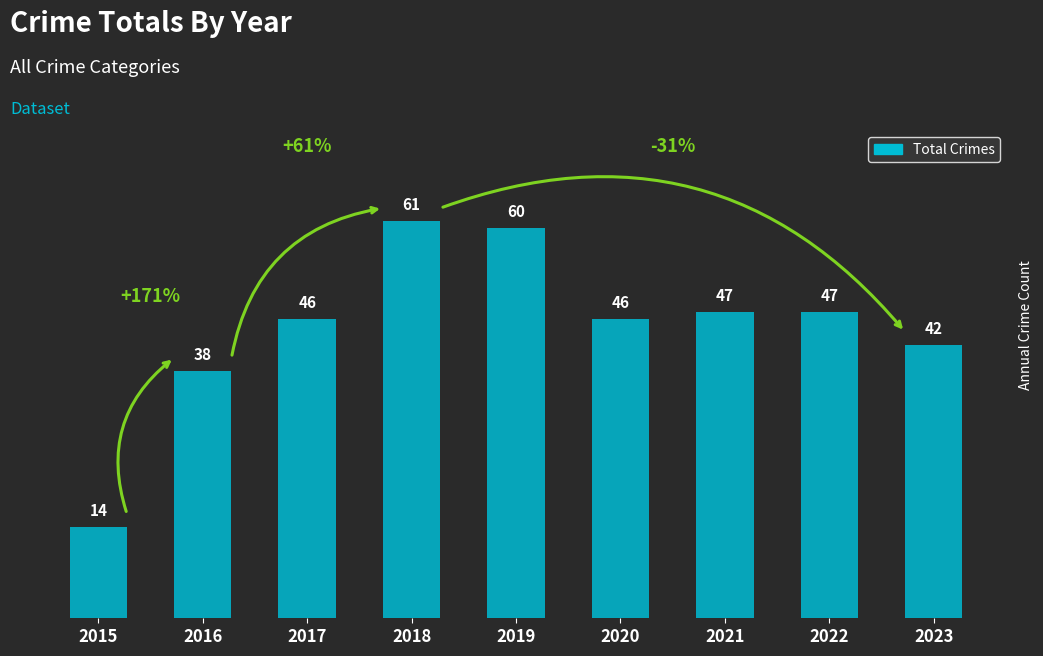

Does the chart contain stacked bars?

No